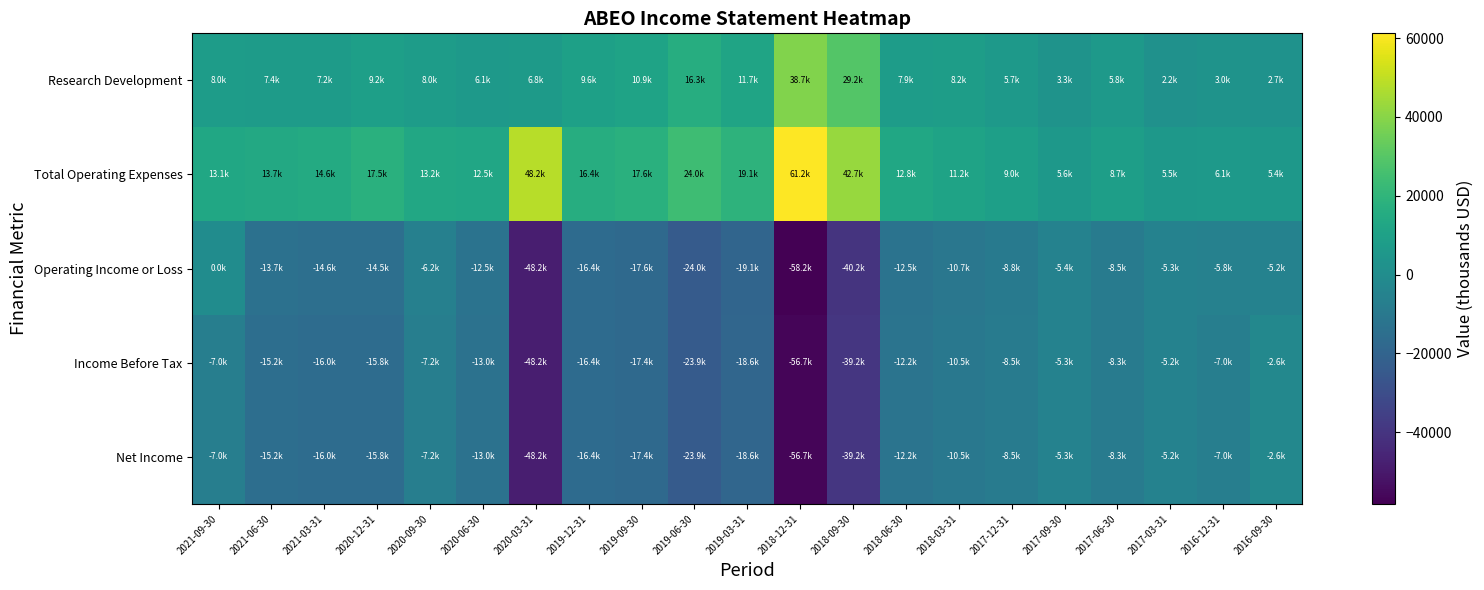

Rank the series at 2018-09-30 from lowest to highest value.

Operating Income or Loss, Income Before Tax, Net Income, Research Development, Total Operating Expenses